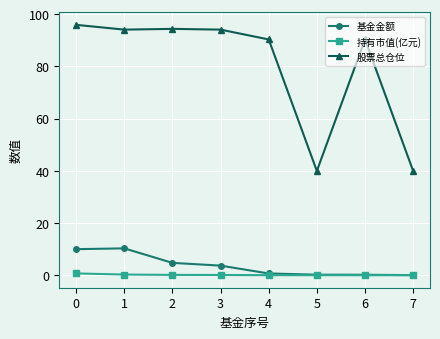

What is the value of the 股票总仓位 point at the 4th from the left?

94.0